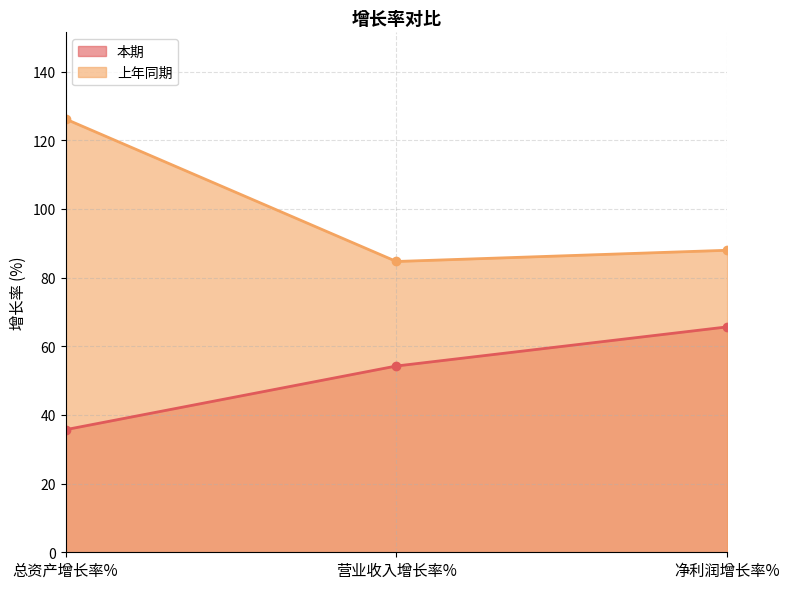

Reading left to right, what are all the values shown in this chart?

本期: 总资产增长率%=35.7	营业收入增长率%=54.3	净利润增长率%=65.7
上年同期: 总资产增长率%=126.2	营业收入增长率%=84.7	净利润增长率%=88.0